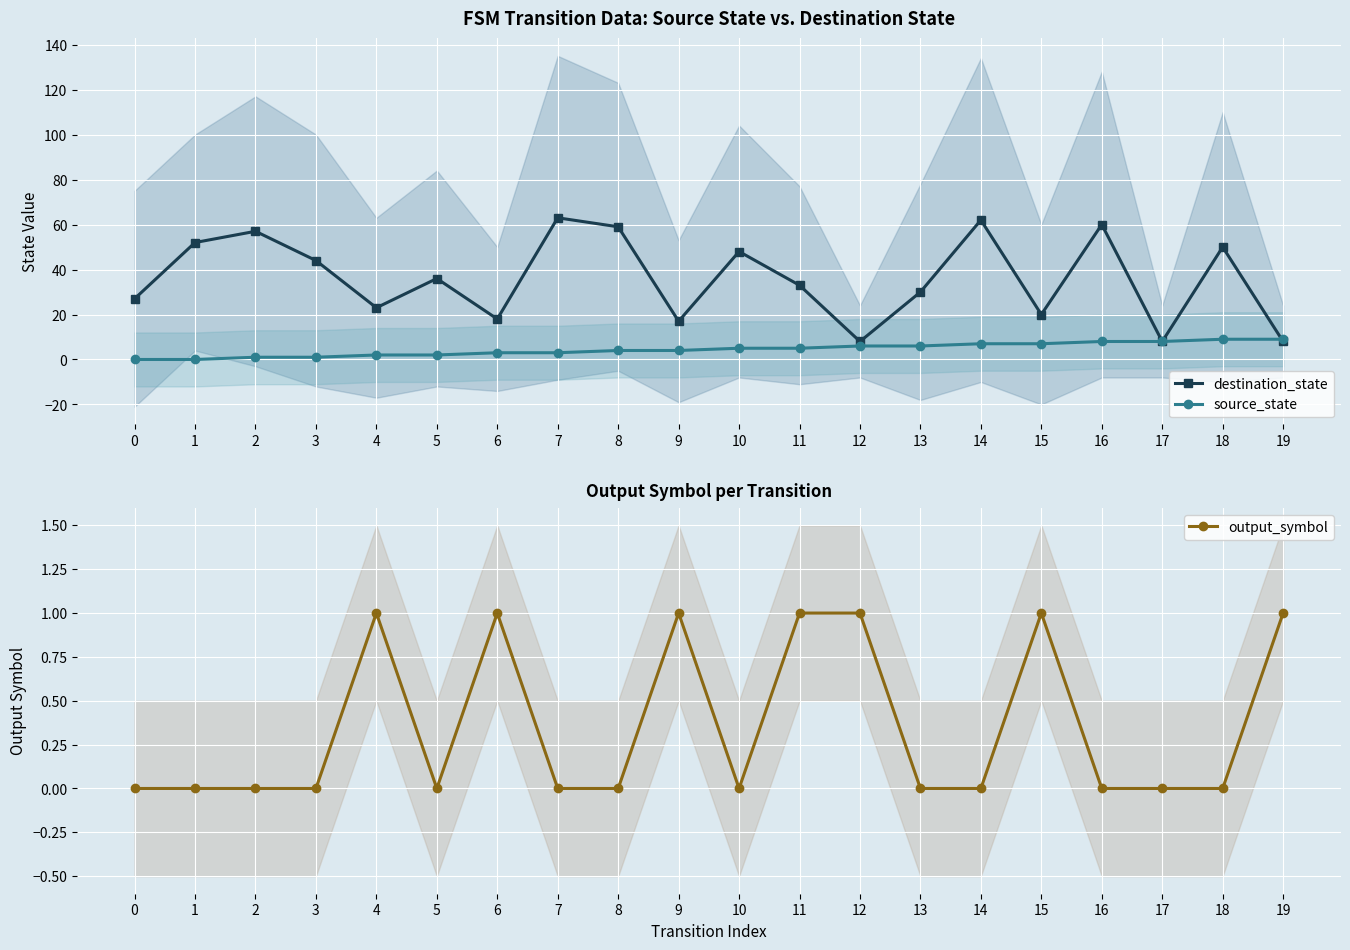

What is the difference between the output_symbol values at 18 and 19?

1